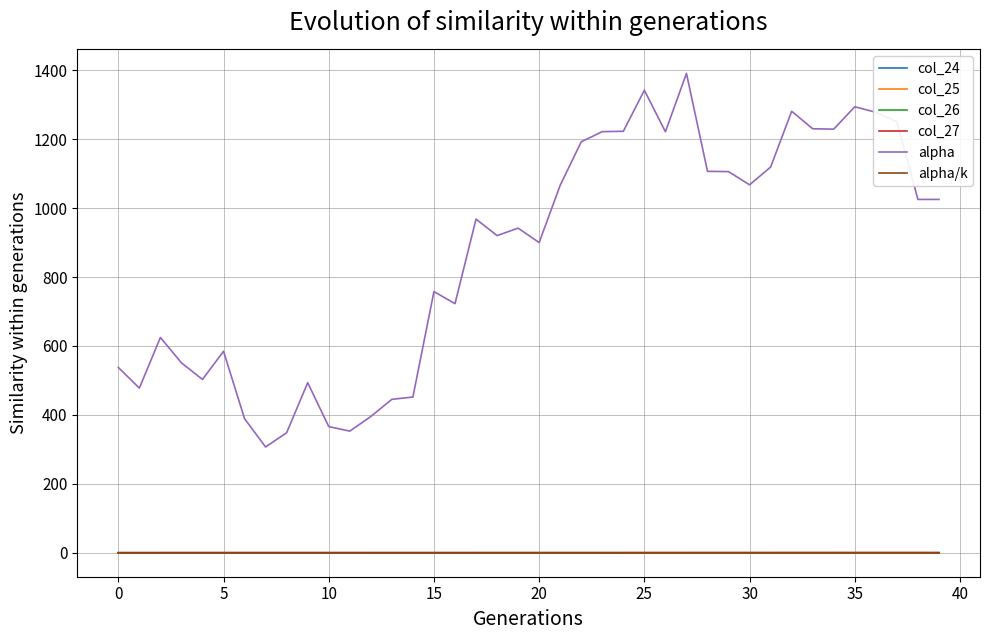

True or false: col_25 and alpha cross at least once.

False